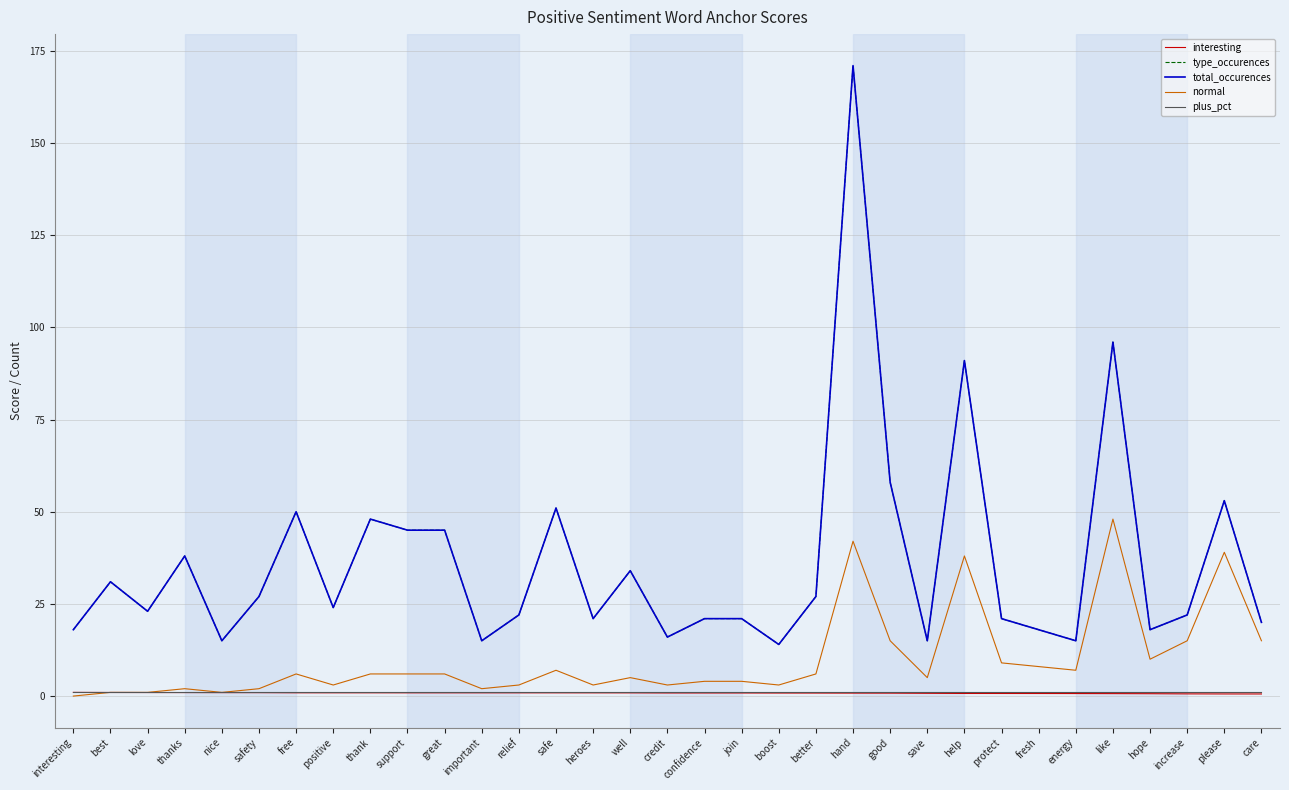

The value of plus_pct at interesting is 0.7. True or false?

False